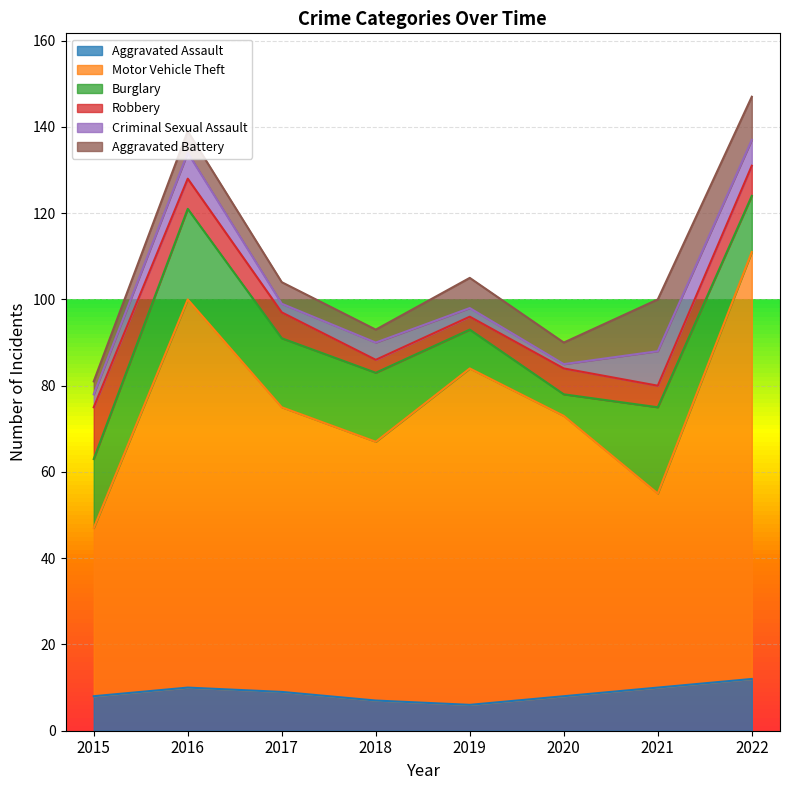

Rank the series at 2017 from highest to lowest value.

Motor Vehicle Theft, Burglary, Aggravated Assault, Robbery, Aggravated Battery, Criminal Sexual Assault